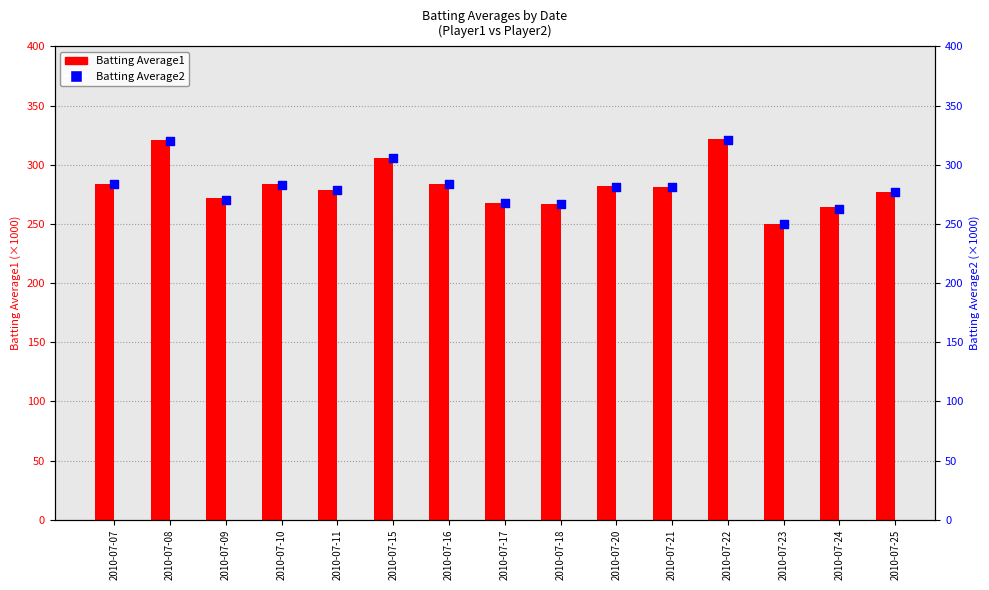

Which series contains the highest Y value?

Batting Average1